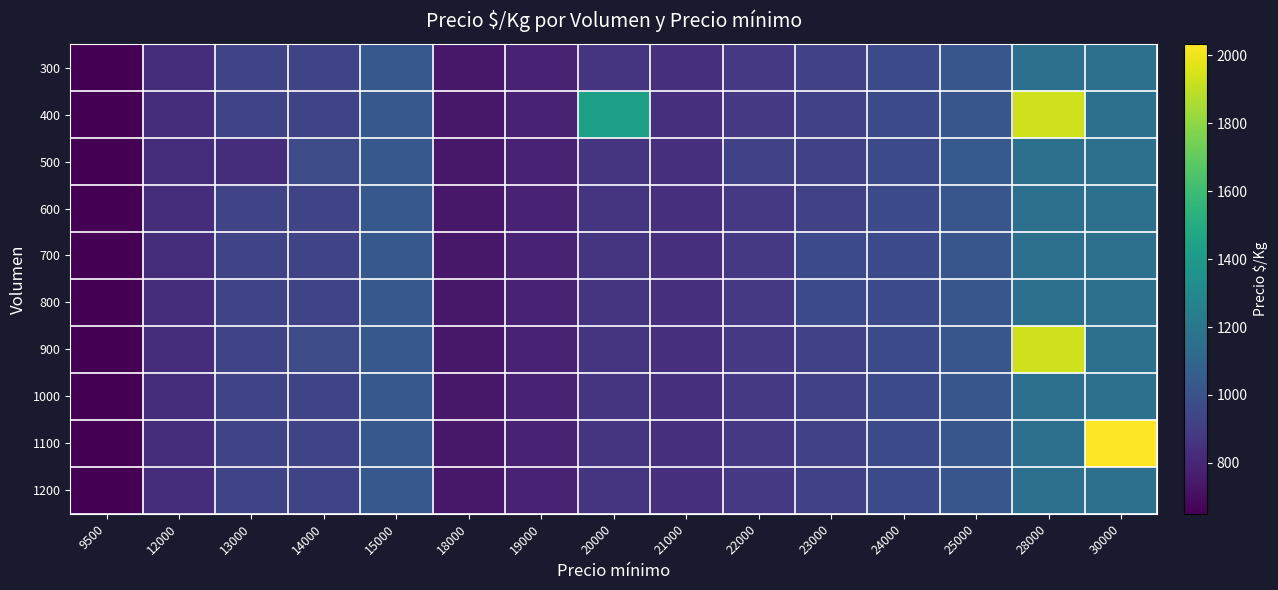

What is the total value across all series at 18000?

7400